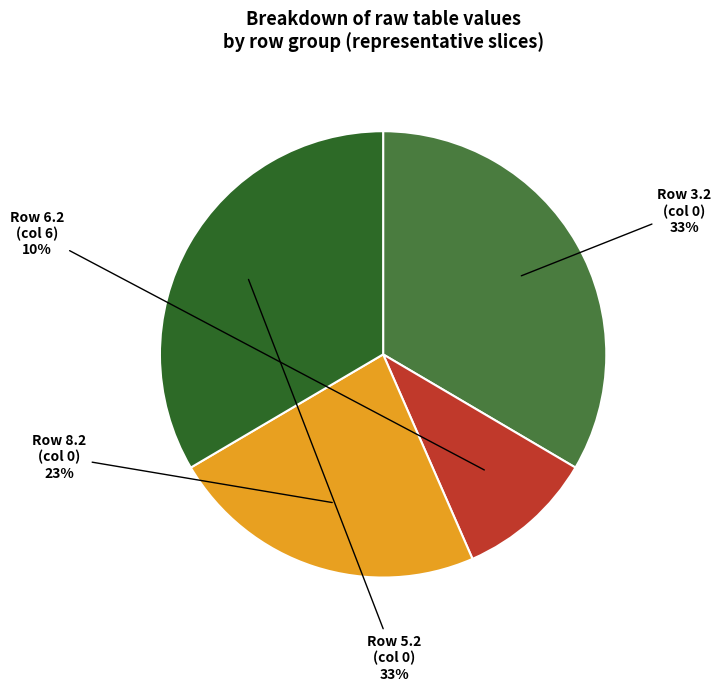

How many segments does this pie chart have?

4